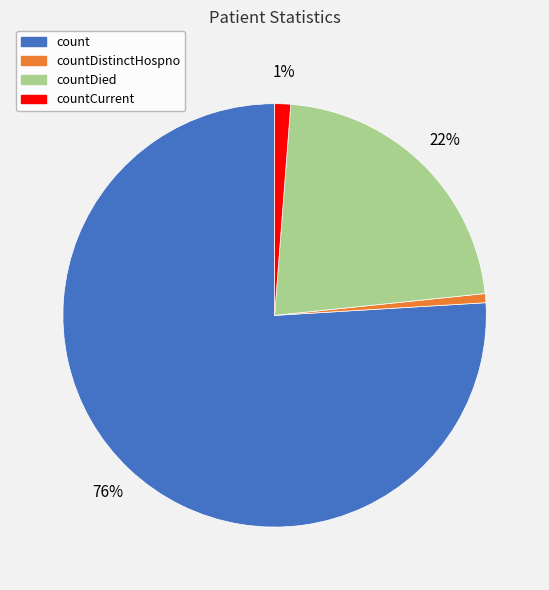

Is there any slice that represents more than half of the pie?

Yes